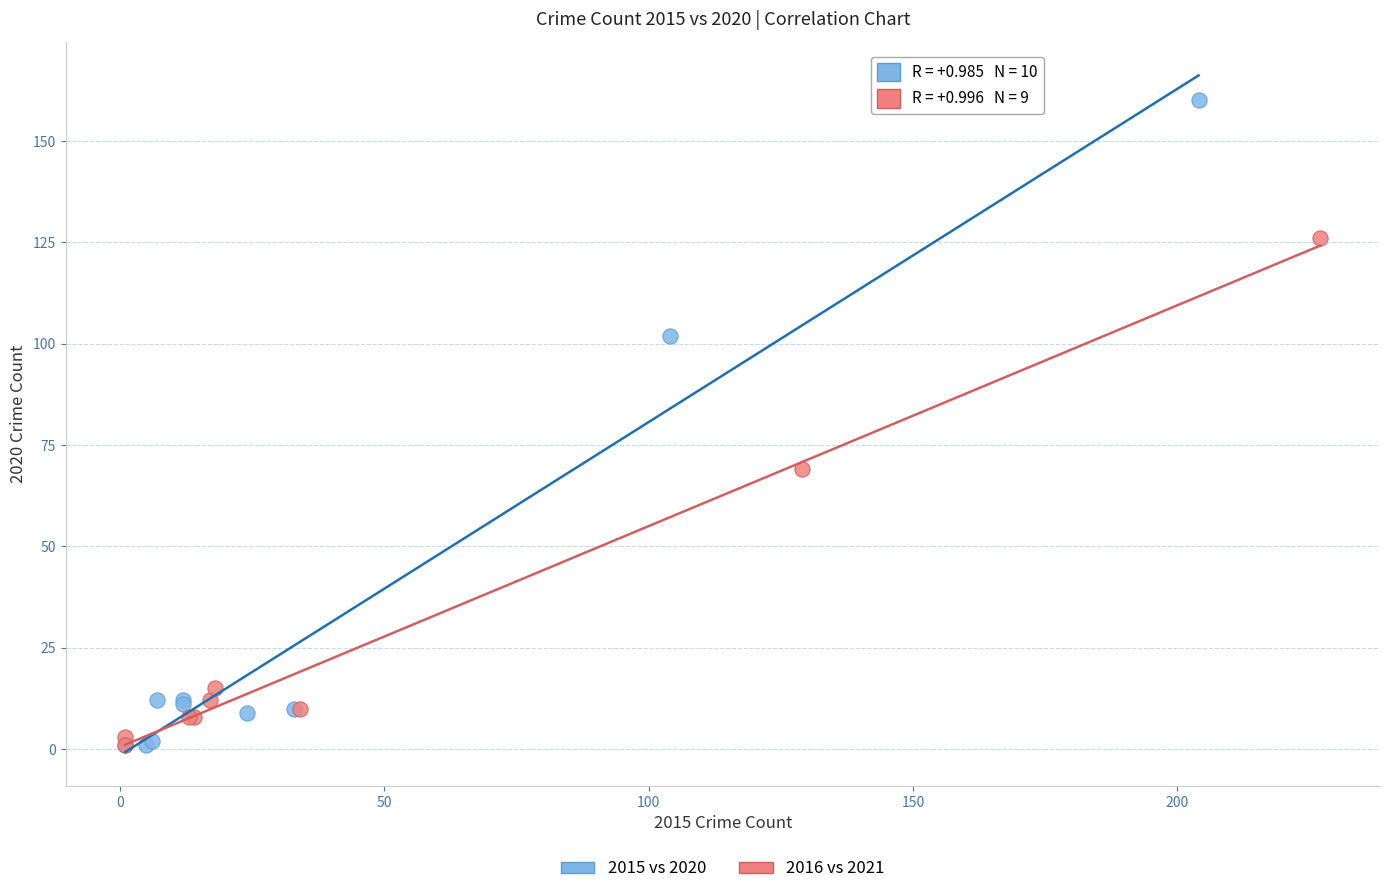

Which series has the widest spread of Y values?

2015 vs 2020